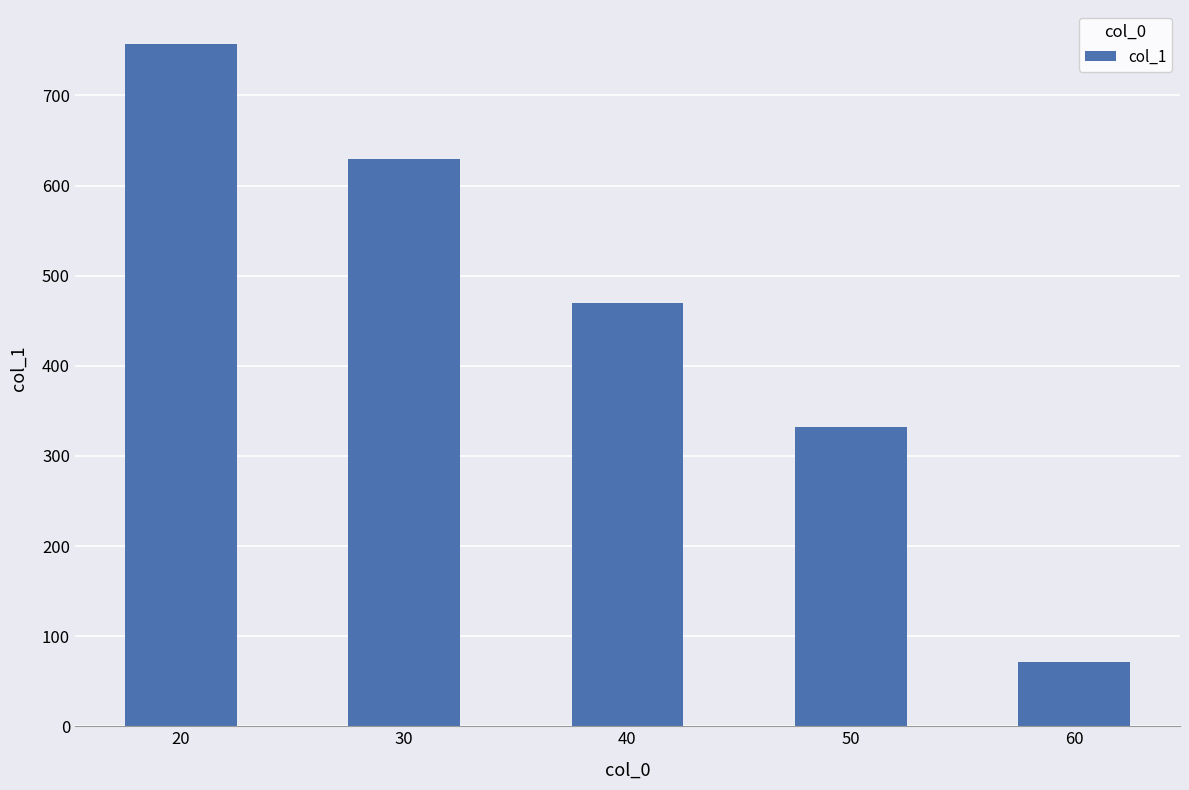

How many bars are there in total?

5